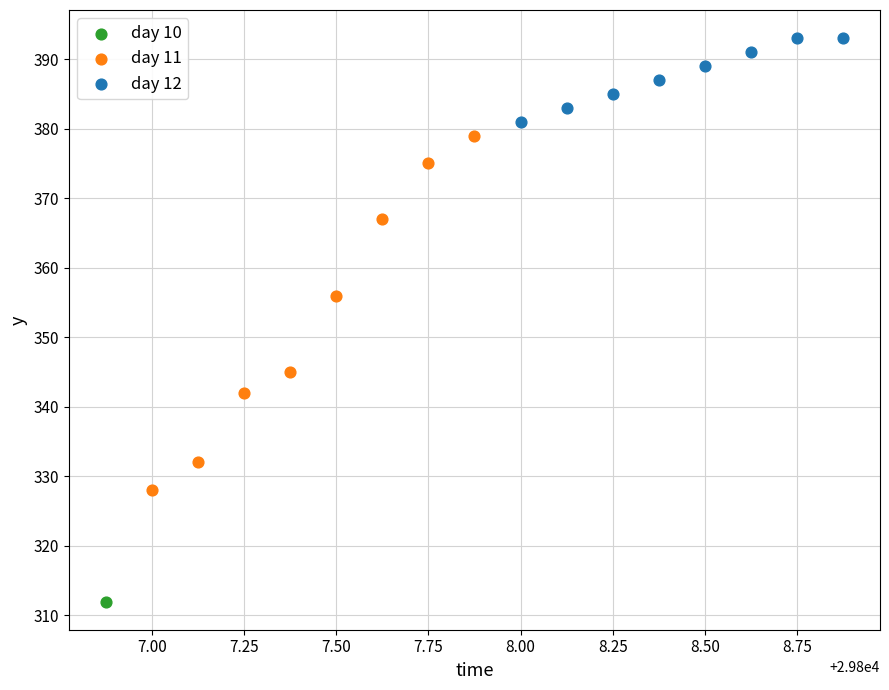

Which series reaches the maximum Y coordinate?

day 12